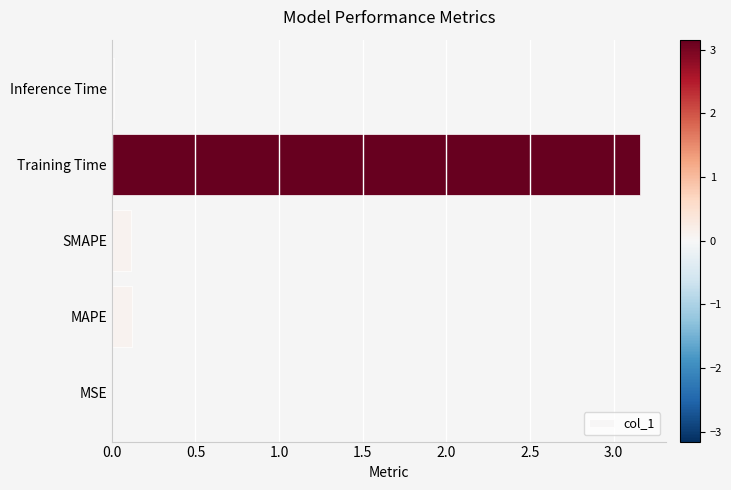

Between Inference Time and MAPE, which is larger?

MAPE